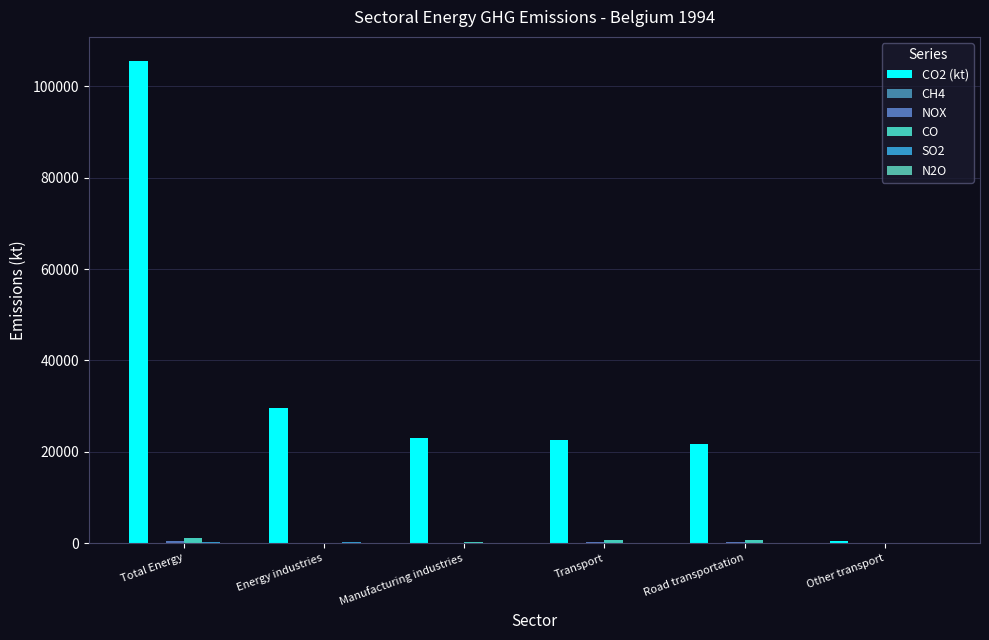

Count the number of categories in the chart.

6